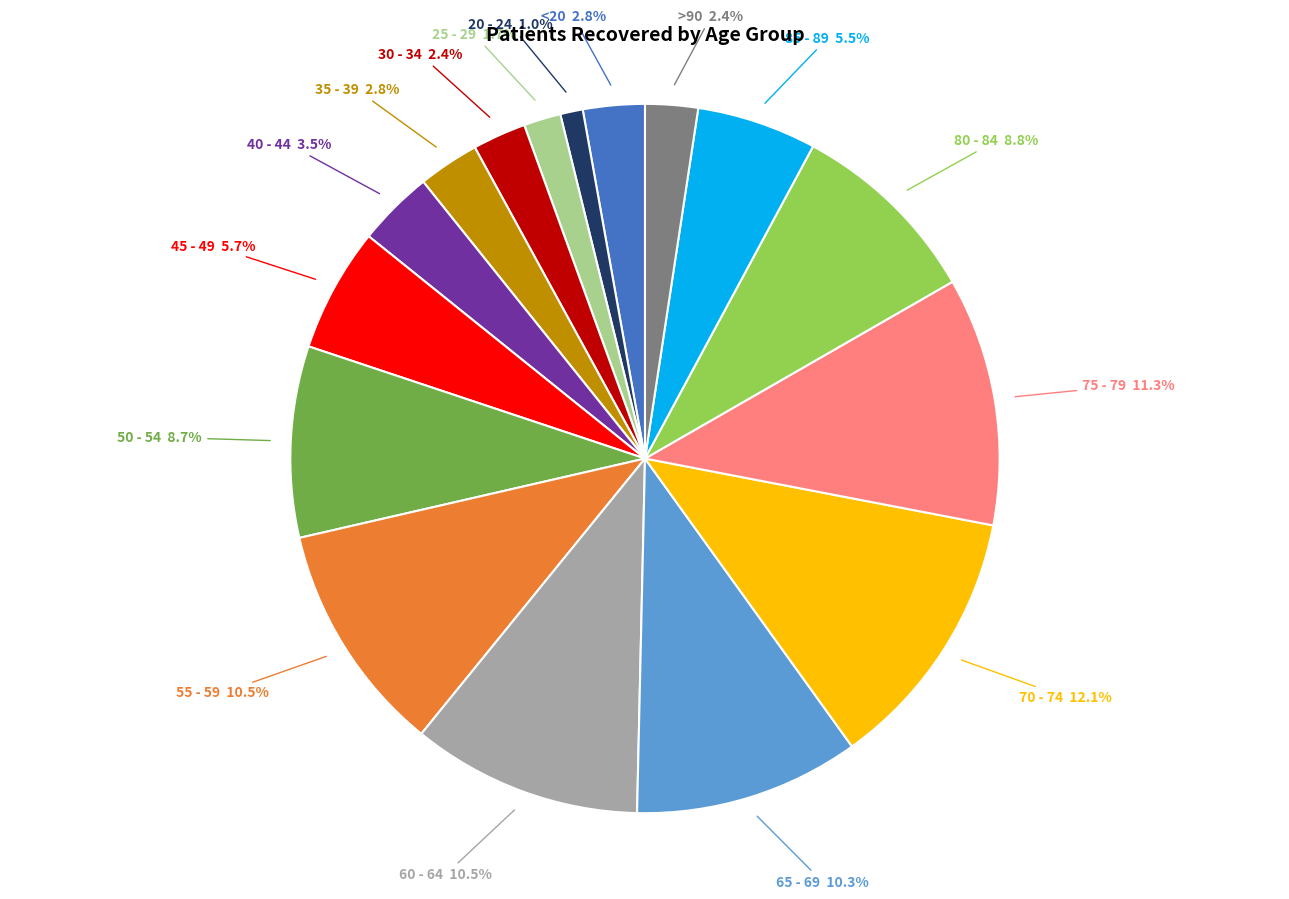

Is there a majority slice in this chart?

No